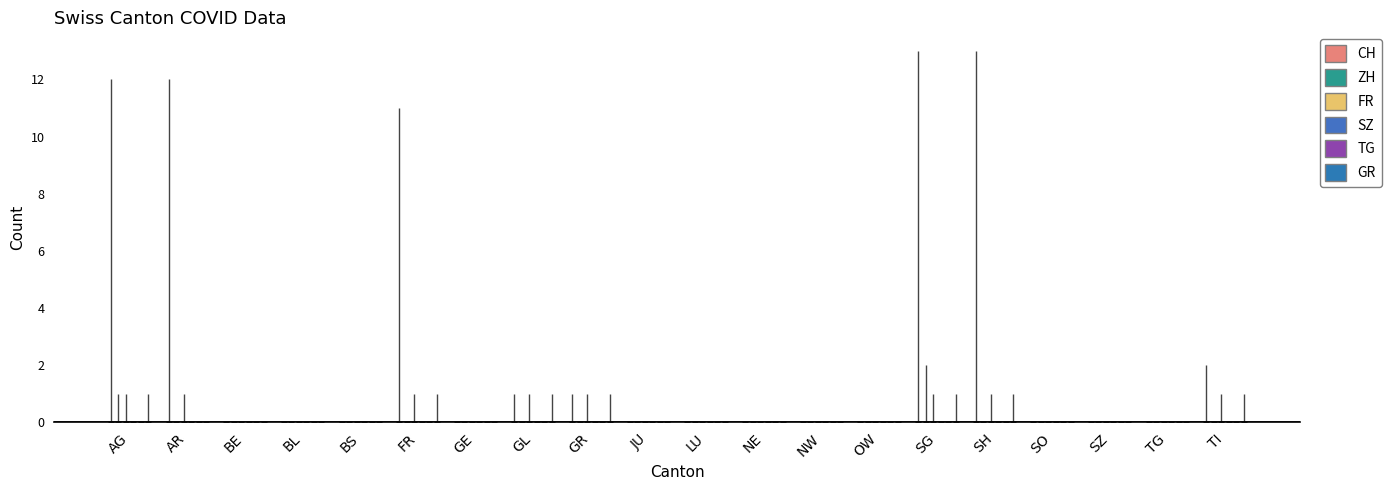

Which series reaches the maximum Y coordinate?

CH